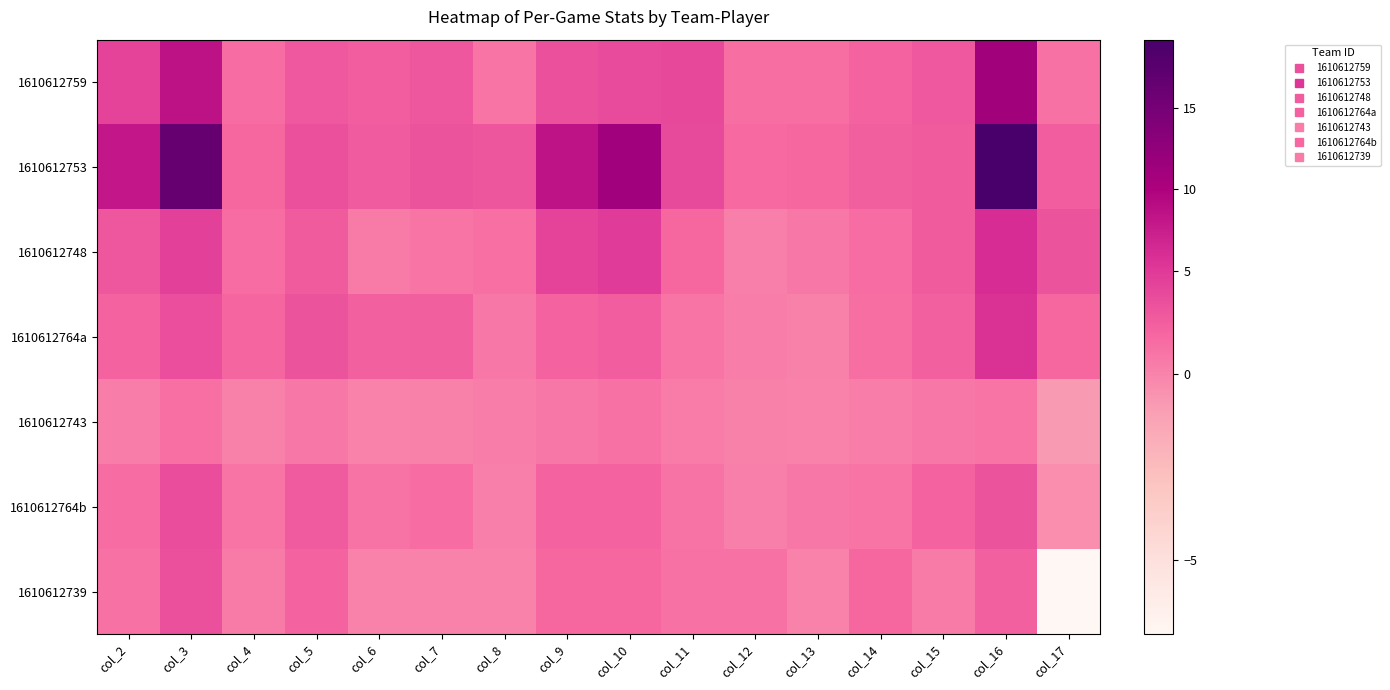

At col_12, list the series in order from smallest to largest.

1610612743, 1610612764b, 1610612748, 1610612764a, 1610612739, 1610612759, 1610612753